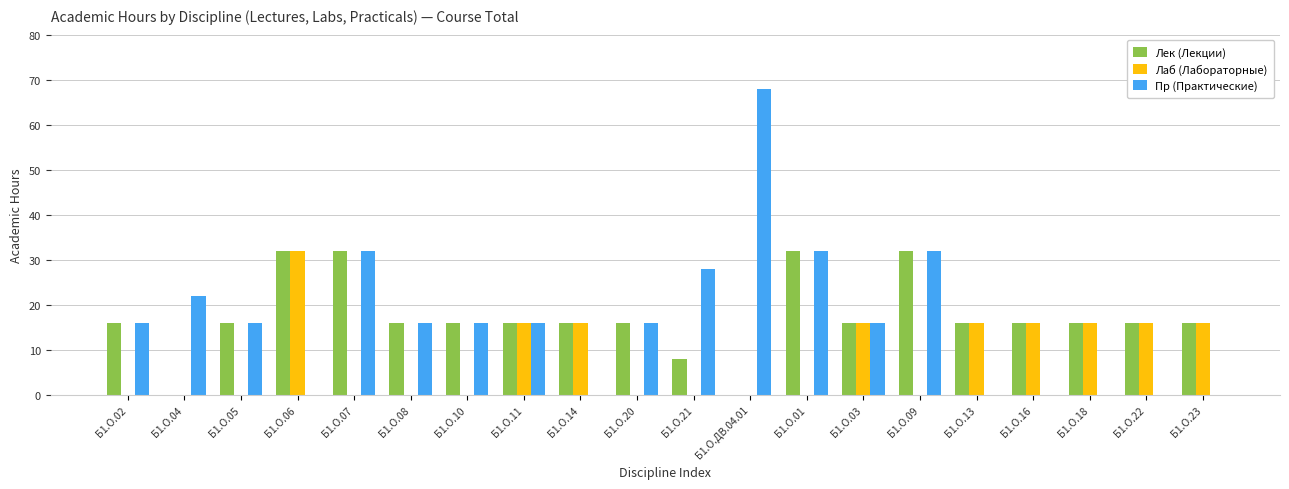

Which series has the widest spread of values?

Пр (Практические)